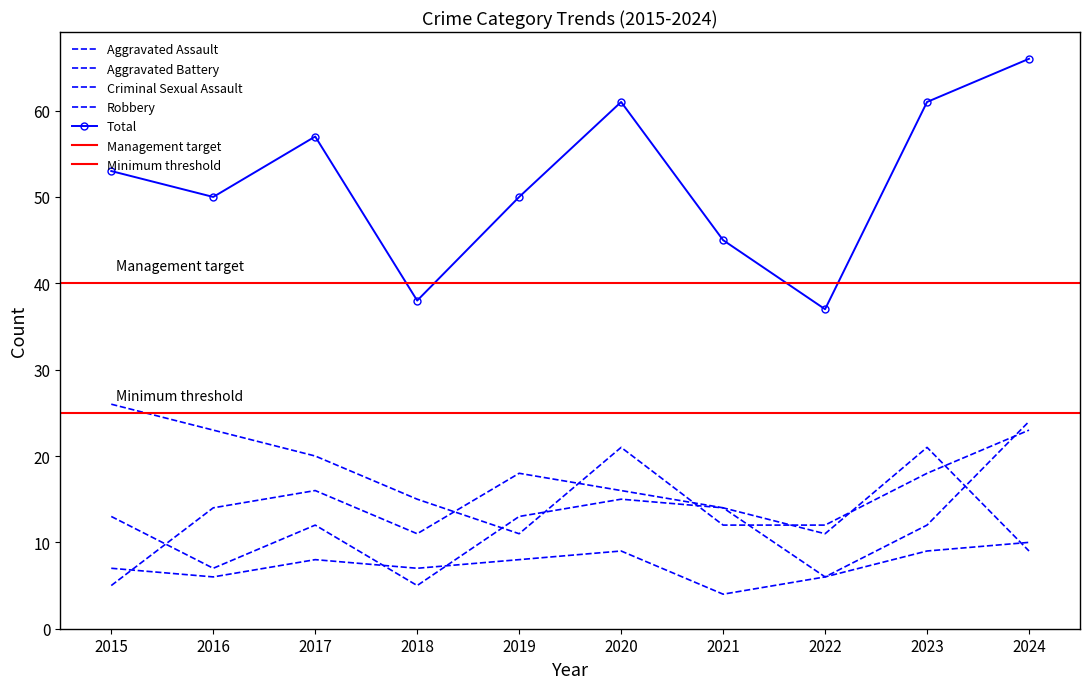

How many values in the Aggravated Assault series are below 13?

5